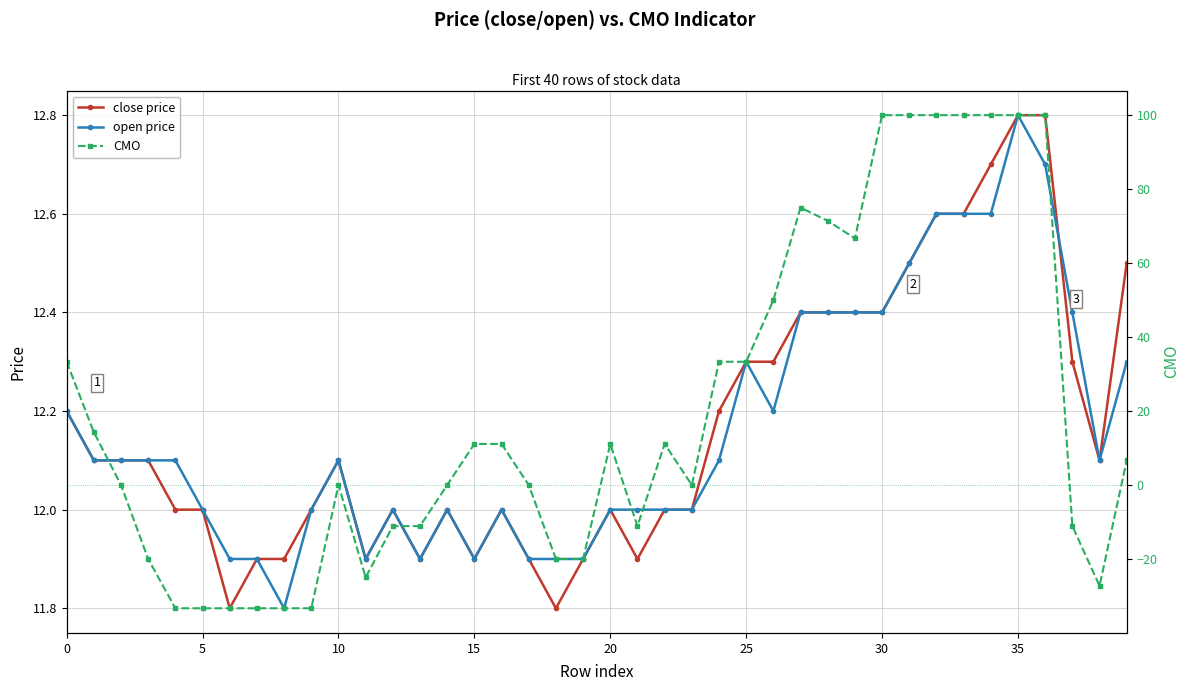

What is the minimum value for open price?

11.8